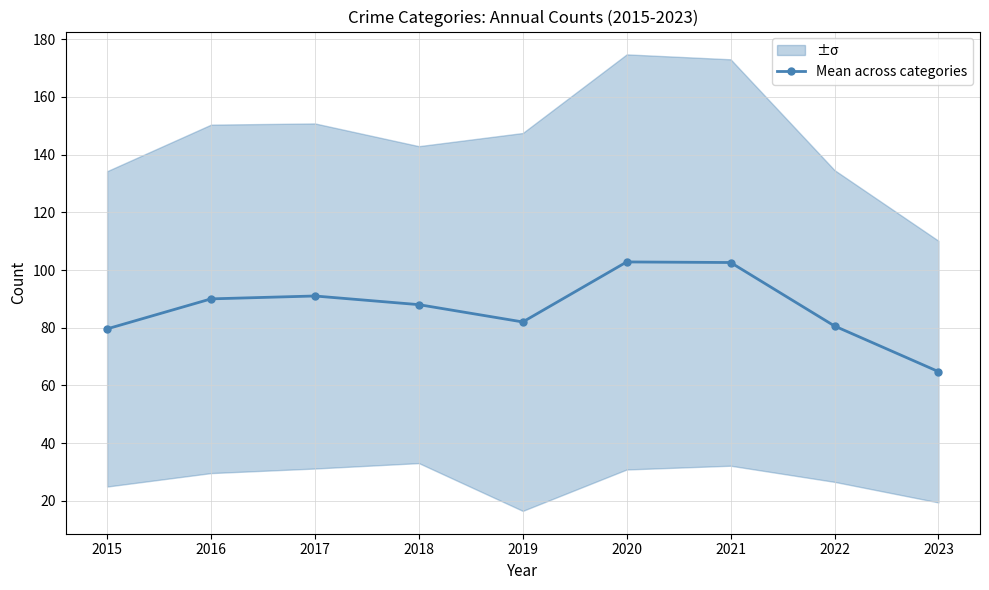

True or false: the data has more than 0 interior local peaks.

True